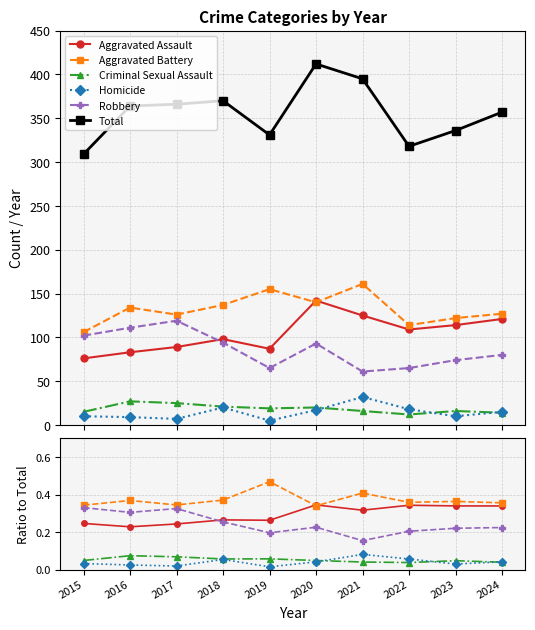

Reading right to left, transcribe all the data shown in this chart.

Aggravated Assault: 0.3	0.3	0.3	0.3	0.3	0.3	0.3	0.2	0.2	0.2
Aggravated Battery: 0.4	0.4	0.4	0.4	0.3	0.5	0.4	0.3	0.4	0.3
Criminal Sexual Assault: 0.0	0.0	0.0	0.0	0.0	0.1	0.1	0.1	0.1	0.0
Homicide: 0.0	0.0	0.1	0.1	0.0	0.0	0.1	0.0	0.0	0.0
Robbery: 0.2	0.2	0.2	0.2	0.2	0.2	0.3	0.3	0.3	0.3
Total: 357.0	336.0	318.0	395.0	412.0	331.0	370.0	366.0	364.0	309.0